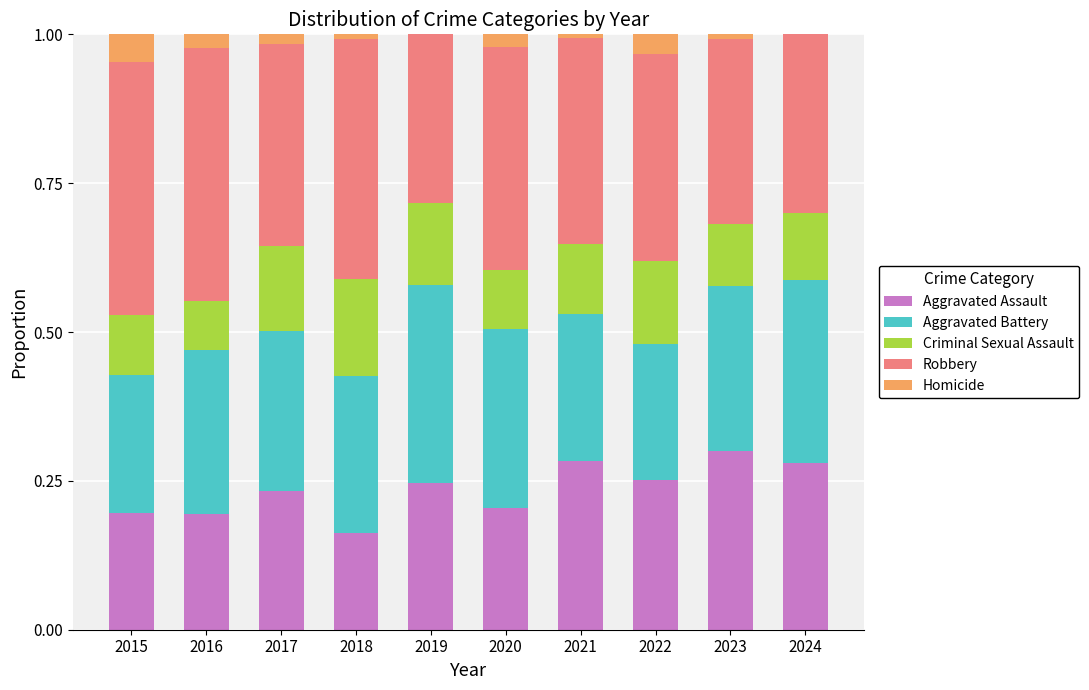

What are all the series names shown in the legend?

Aggravated Assault, Aggravated Battery, Criminal Sexual Assault, Robbery, Homicide